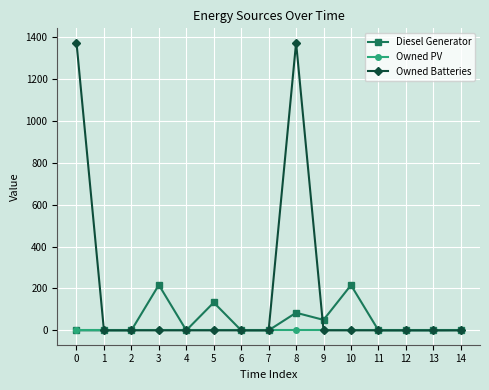

What is the greatest value displayed?

1374